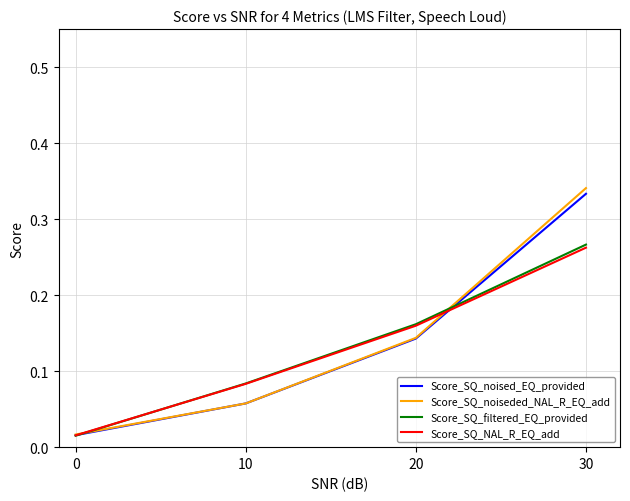

True or false: Score_SQ_noiseded_NAL_R_EQ_add has more than 0 interior local peaks.

False